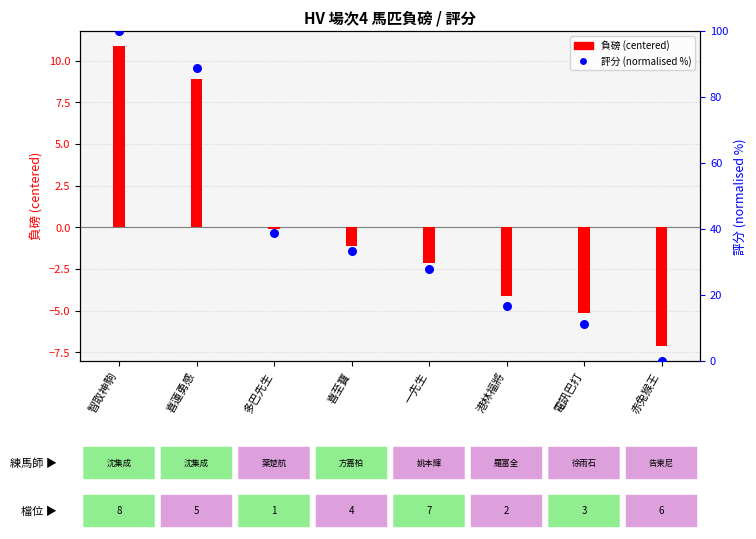

Which series has the largest Y range (max minus min)?

評分 (normalised %)